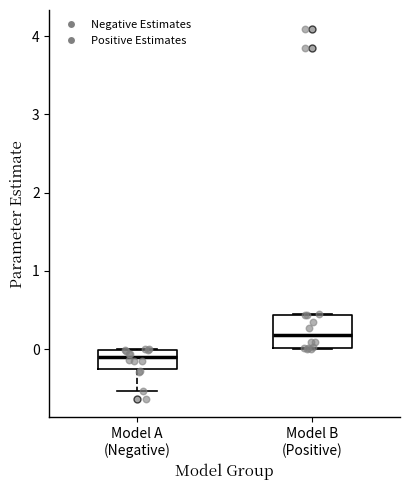

Reading left to right, transcribe this box plot: for each box, give where its median line is, the range the box spans, and where its two whiskers end, as read against the y-axis. The values are not printed on the chart, so give them approximately, as read against the axis.

Model A (Negative): median -0.1, box -0.3 to 0.0, whiskers -0.5 to 0.0
Model B (Positive): median 0.2, box 0.0 to 0.4, whiskers 0.0 to 0.4